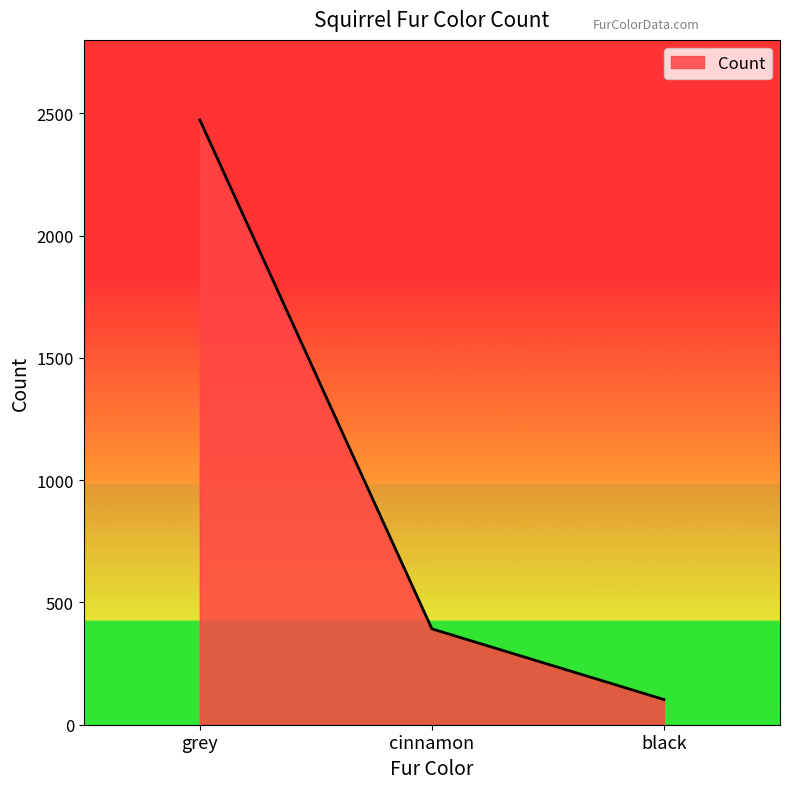

What is the average value?

989